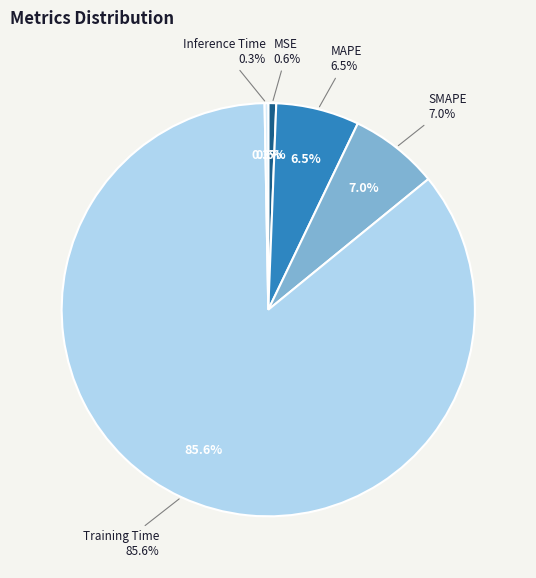

What percentage is the SMAPE slice, to the nearest percent?

7%